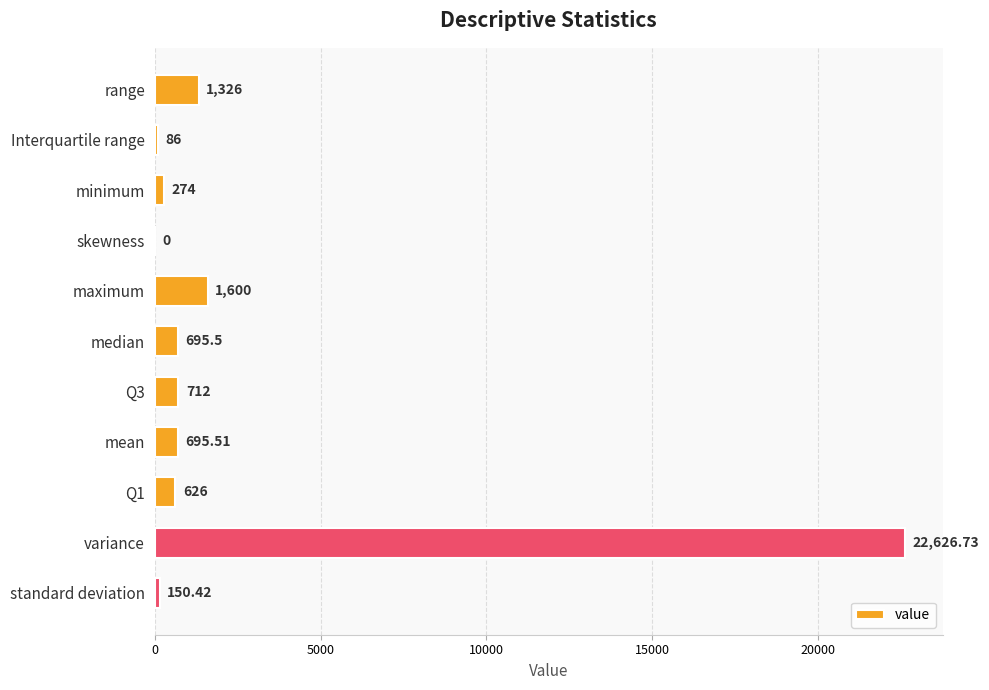

Where is the data nearest to the value 11313?

maximum